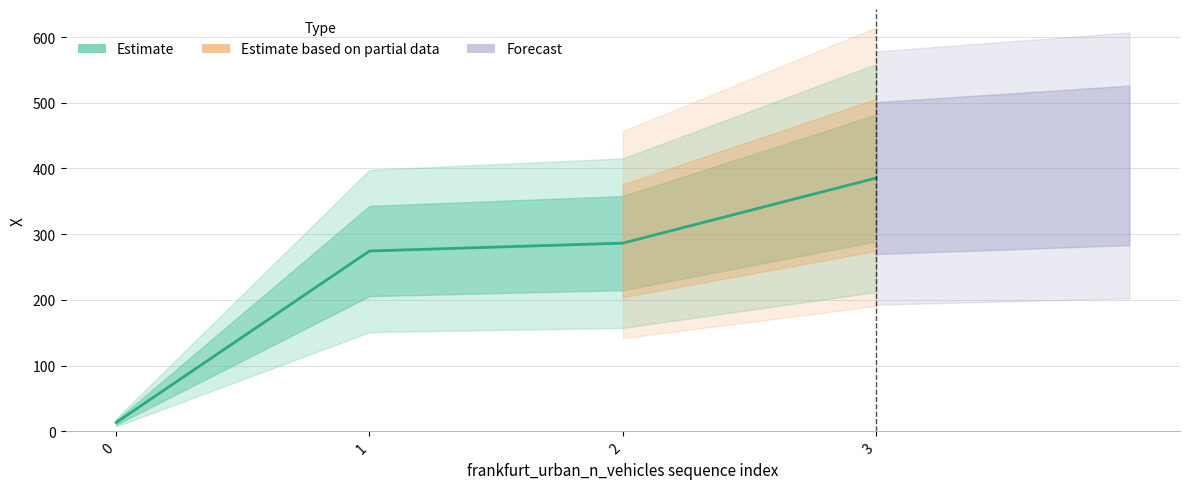

At which label is the value closest to 199?

1